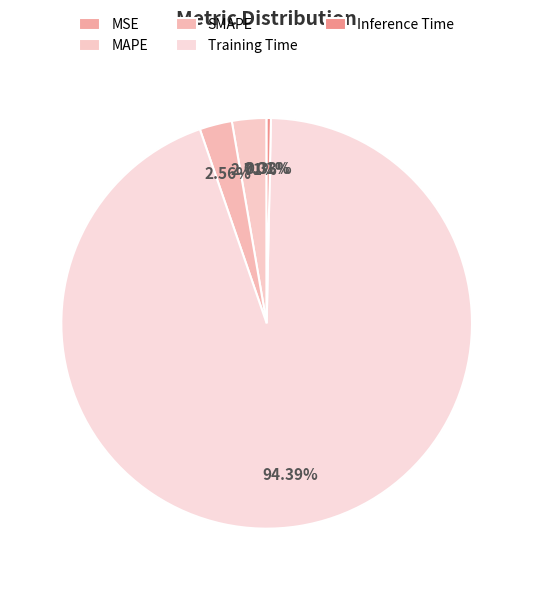

Is Training Time the majority of the pie?

Yes